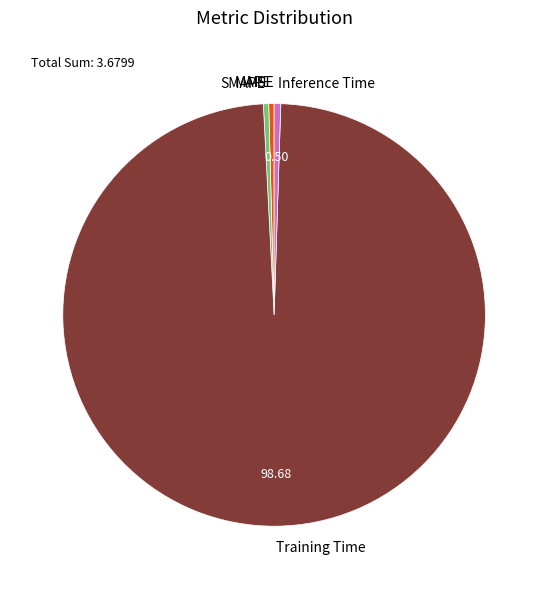

Does any single category account for the majority?

Yes